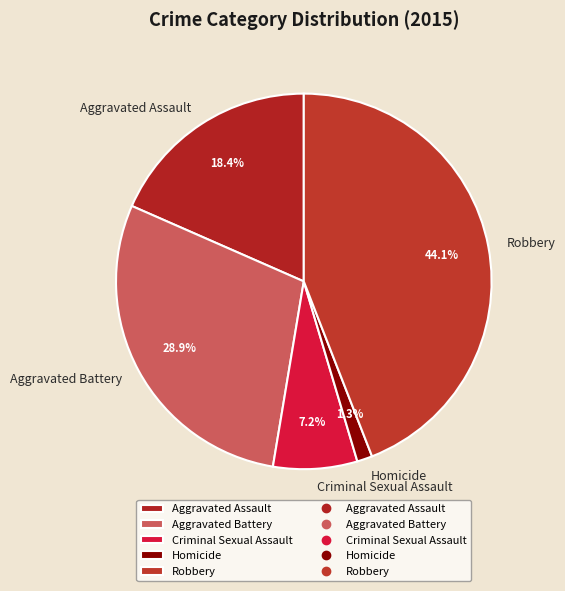

To the nearest percent, what is the average slice percentage?

20%